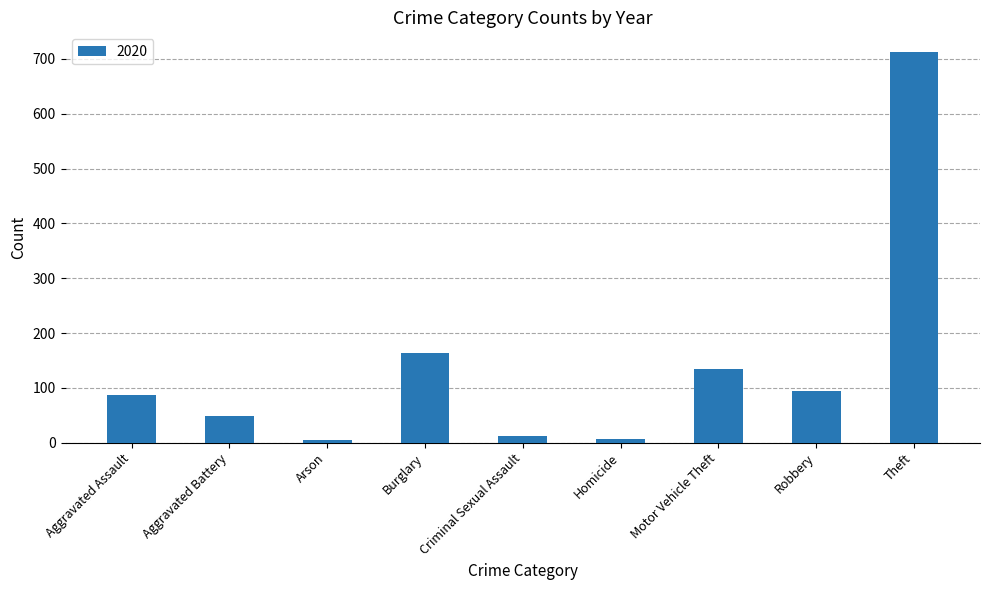

Where is the data nearest to the value 358?

Burglary